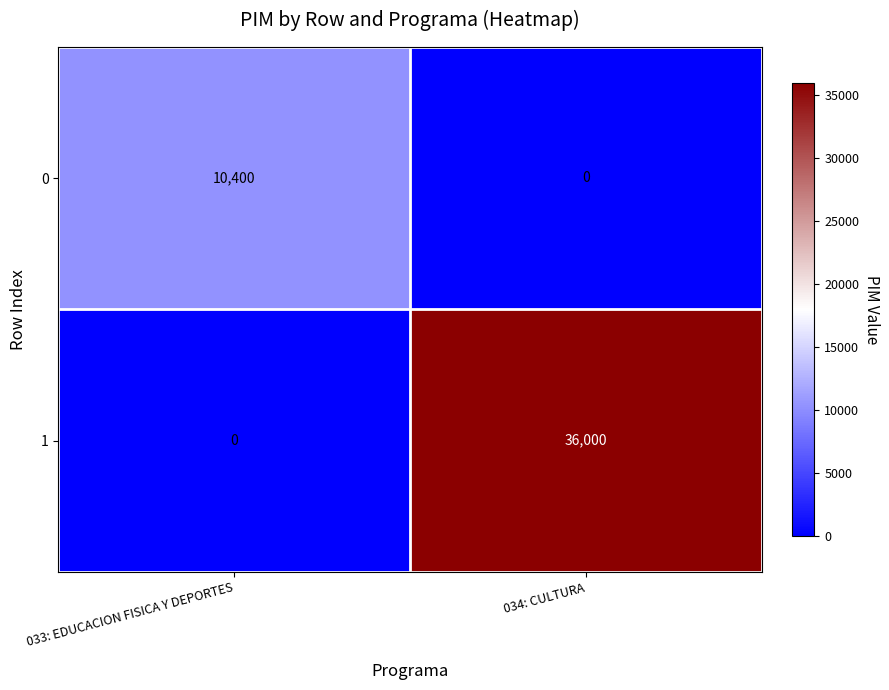

Reading left to right, what are all the values shown in this chart?

0: 033: EDUCACION FISICA Y DEPORTES=10400	034: CULTURA=0
1: 033: EDUCACION FISICA Y DEPORTES=0	034: CULTURA=36000